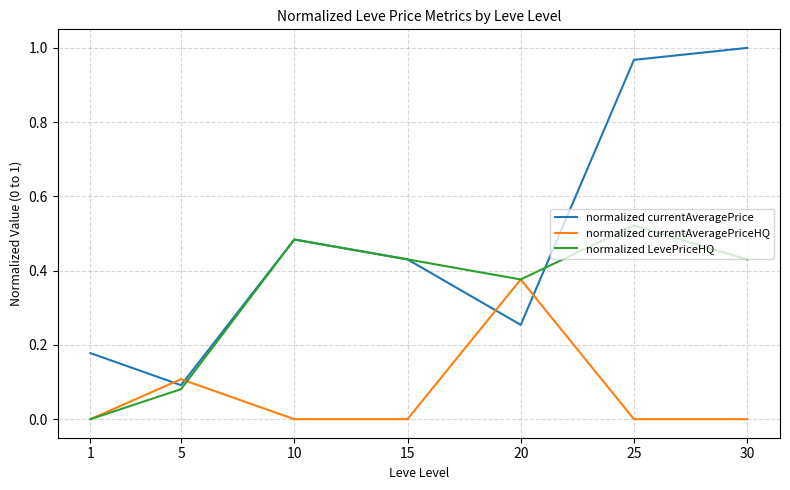

True or false: normalized currentAveragePrice has a value of 0.6 at 15.

False